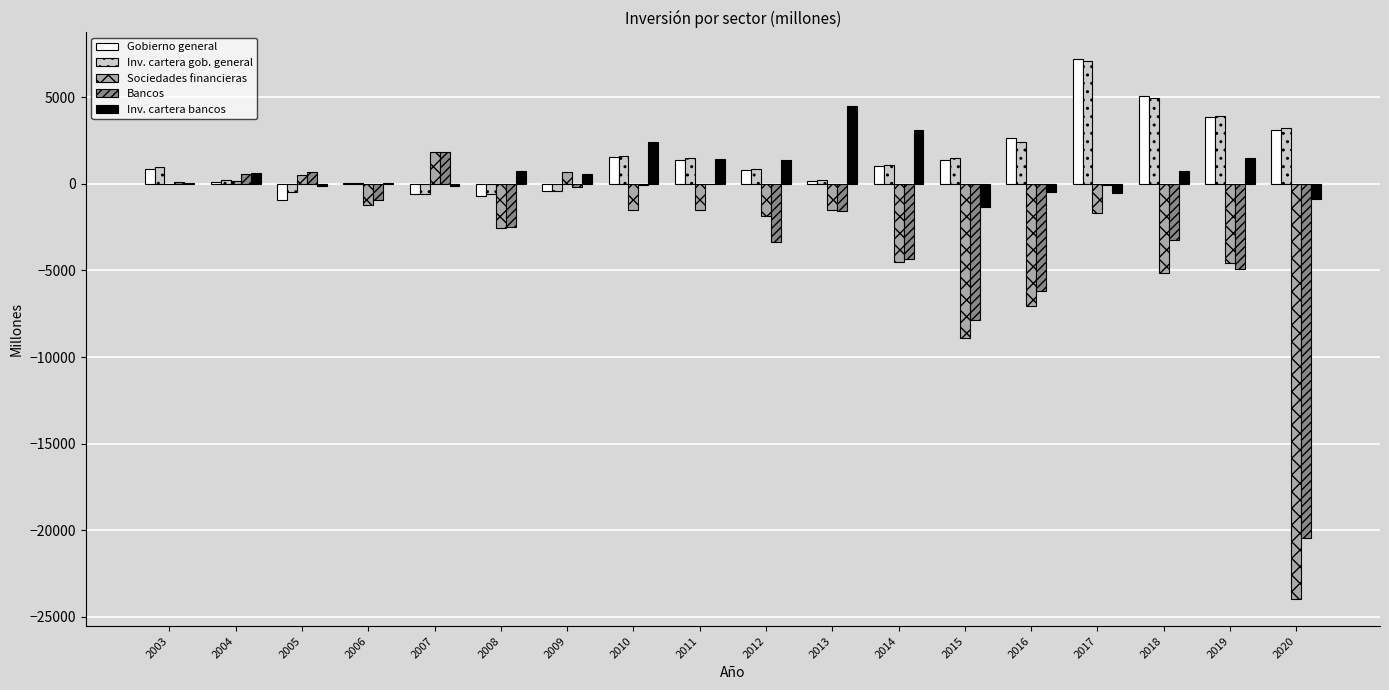

What is the total value across all series at 2020?

-38936